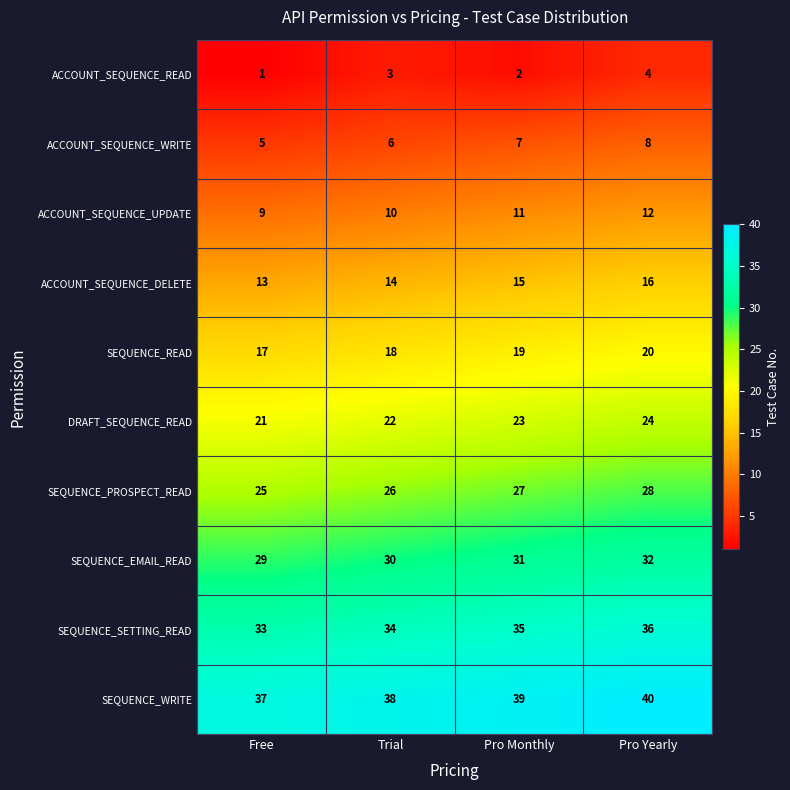

What is the sum of all DRAFT_SEQUENCE_READ values?

90